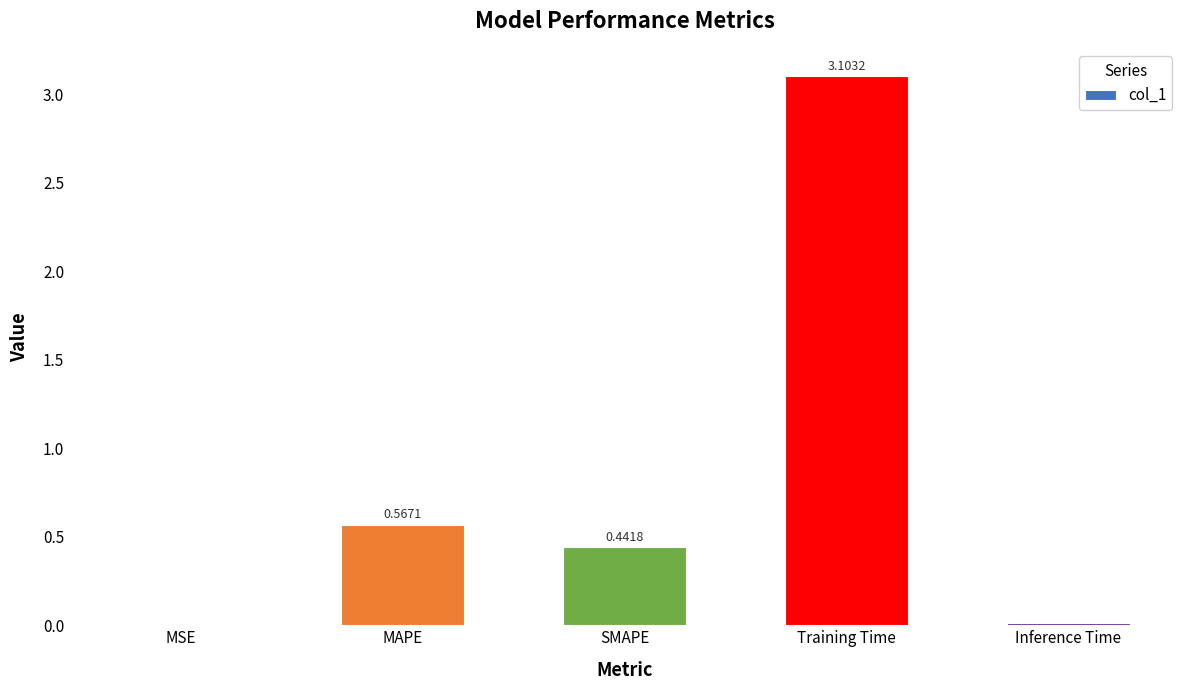

What is the greatest value displayed?

3.1